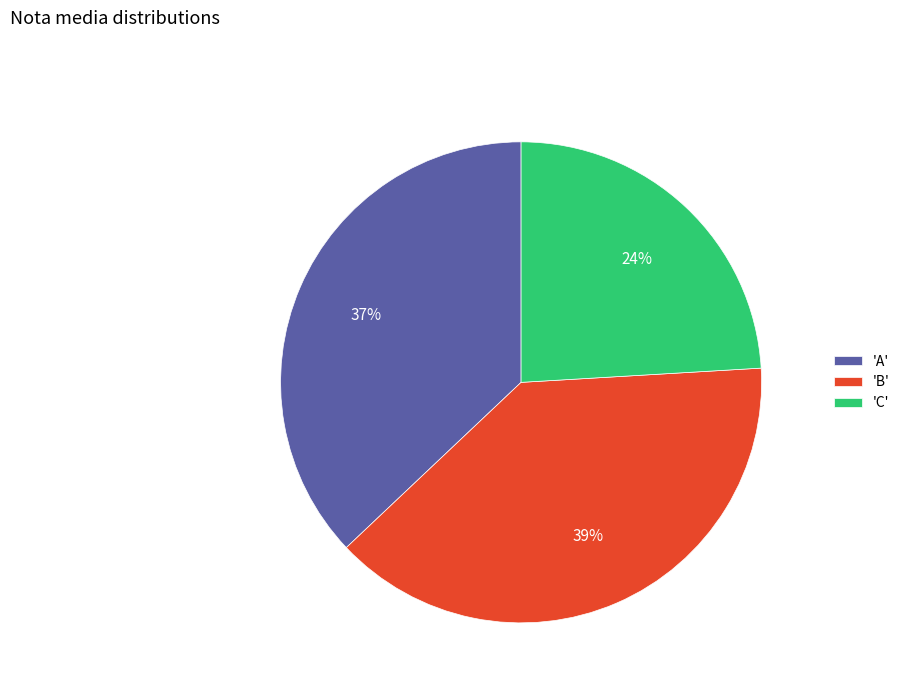

True or false: 'A' accounts for 22% of the total.

False